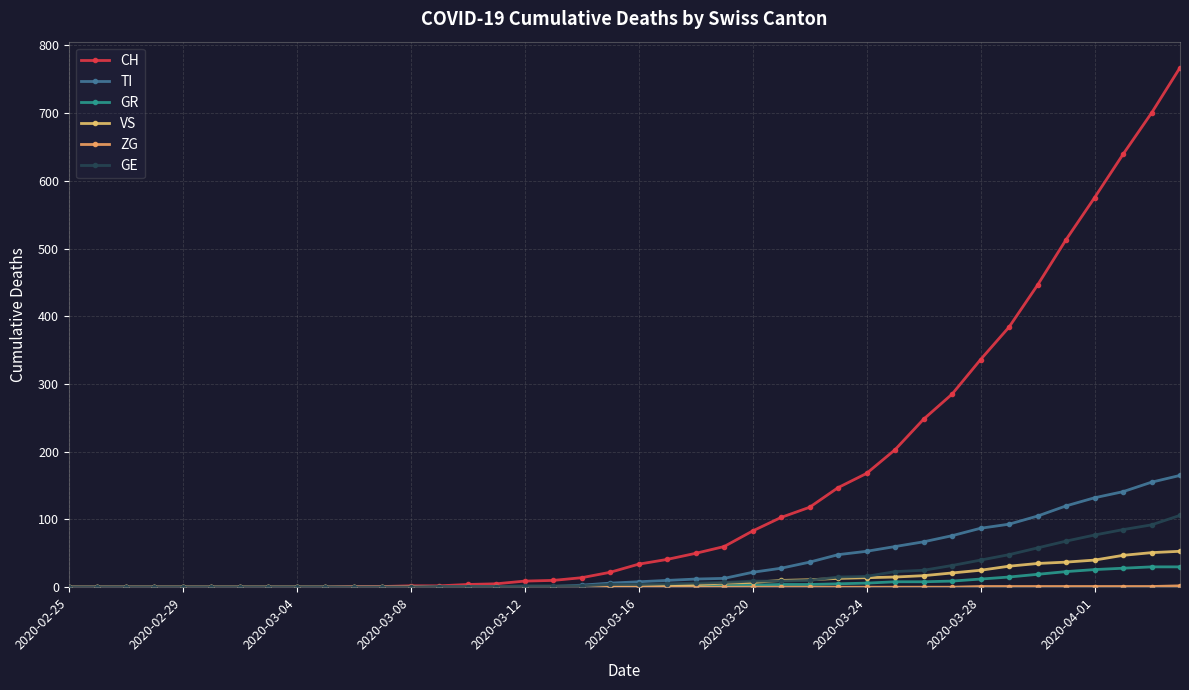

What is the value of the CH point at the 14th from the left?

2